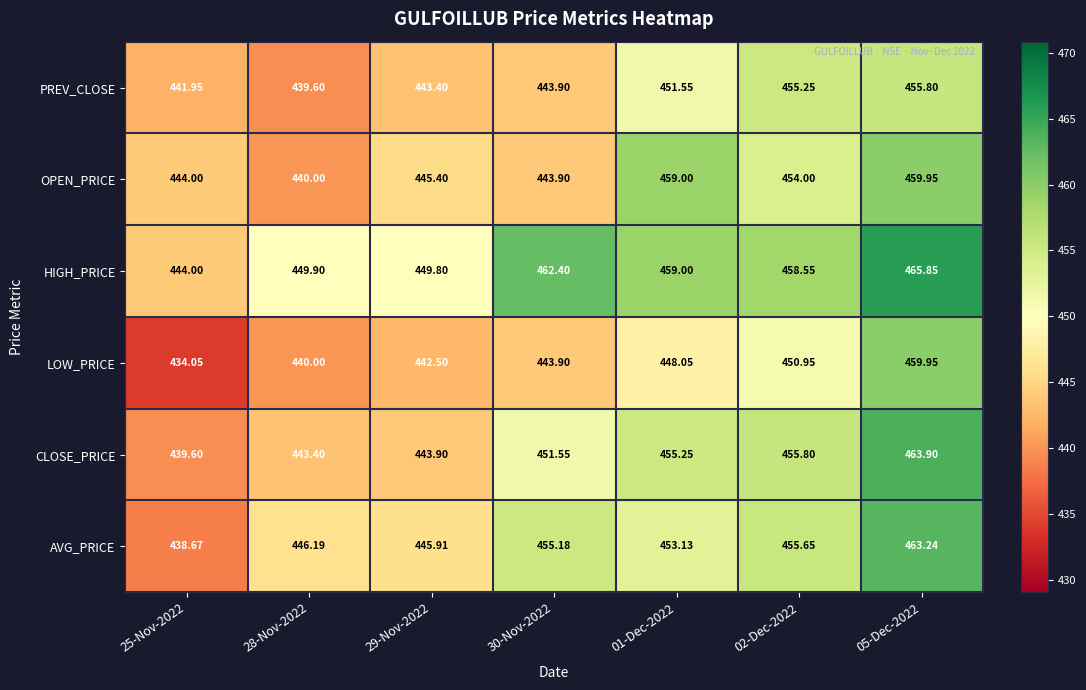

At which category is the sum across all series the highest?

05-Dec-2022